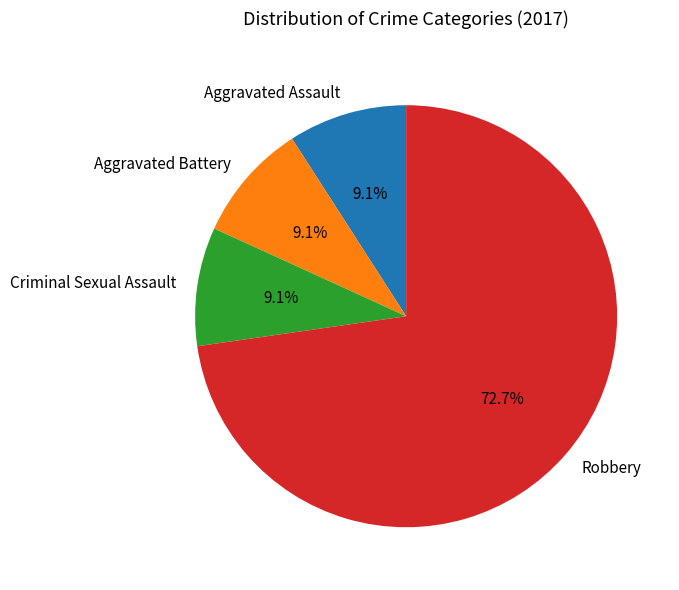

Do Aggravated Battery and Aggravated Assault together represent more than half of the pie?

No